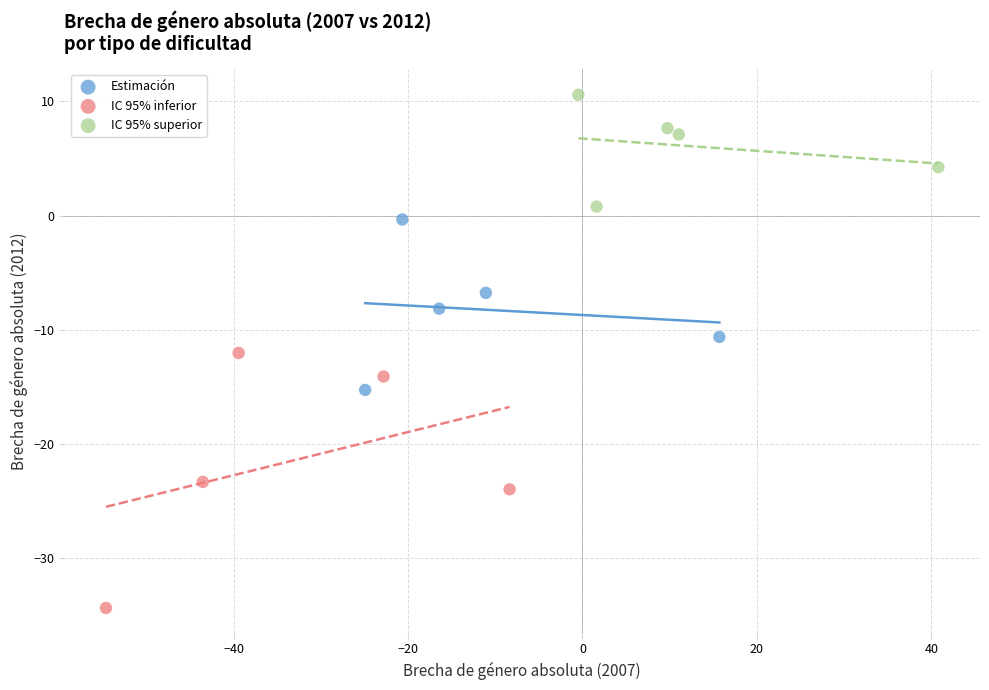

Which series has the largest Y range (max minus min)?

IC 95% inferior